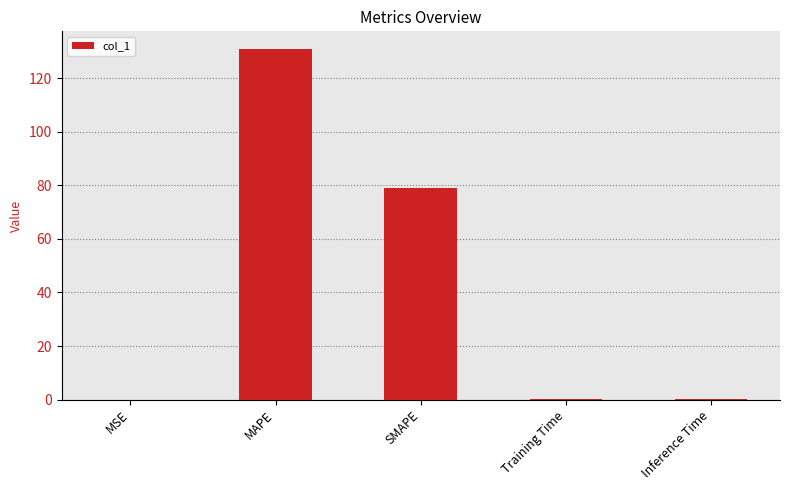

The value at MSE is 0.0. True or false?

True